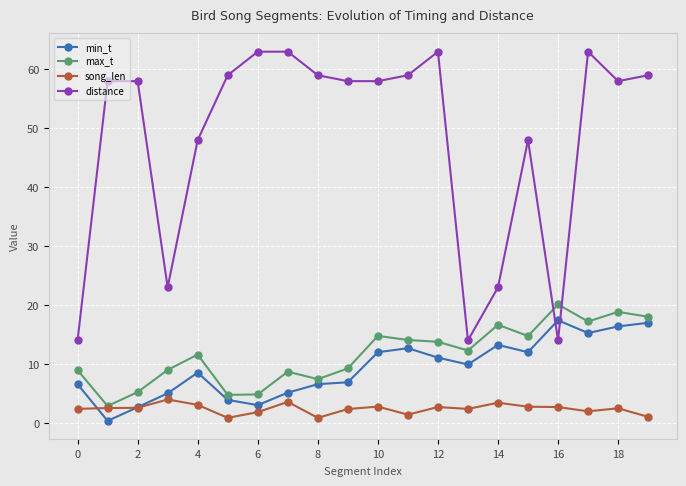

Which series has the largest range (max minus min)?

distance